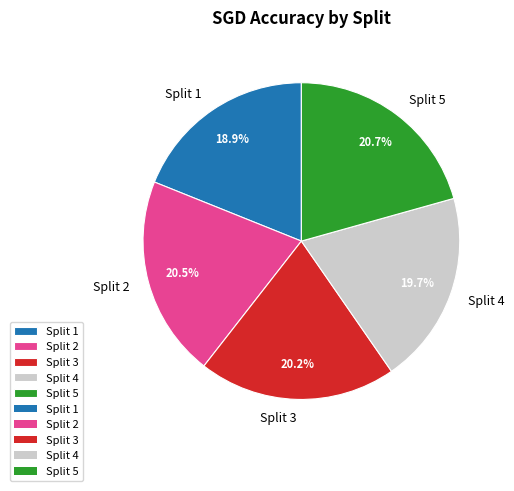

To the nearest percent, what is the average slice percentage?

20%